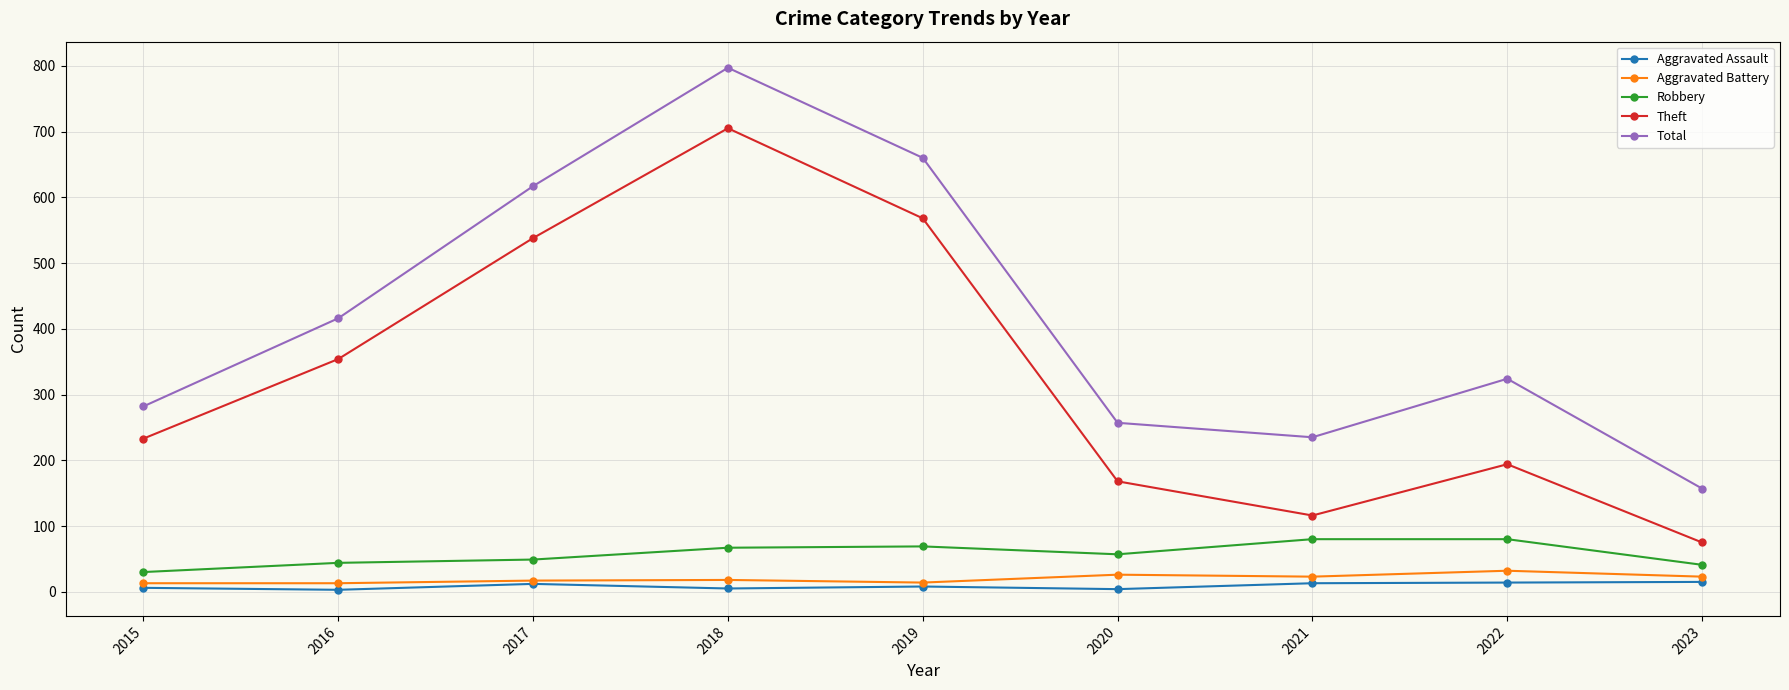

How many interior local valleys does the Theft series have?

1